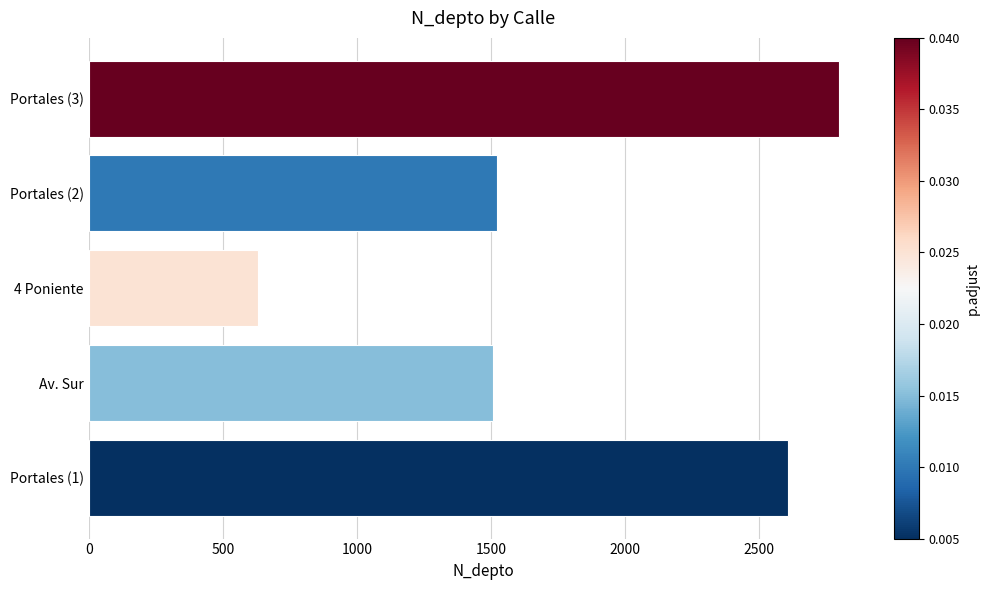

What is the sum of the values at Portales (3) and Portales (1)?

5408